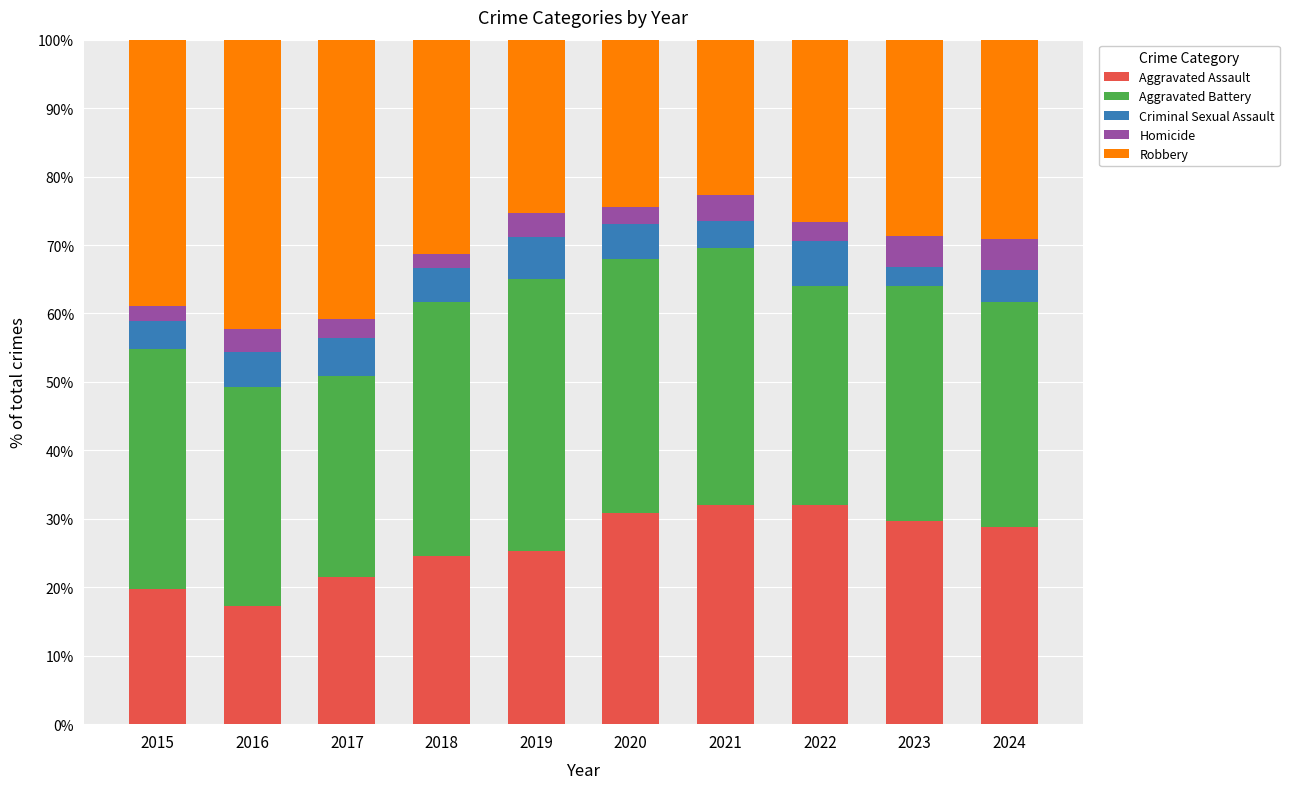

Does the chart contain stacked bars?

Yes